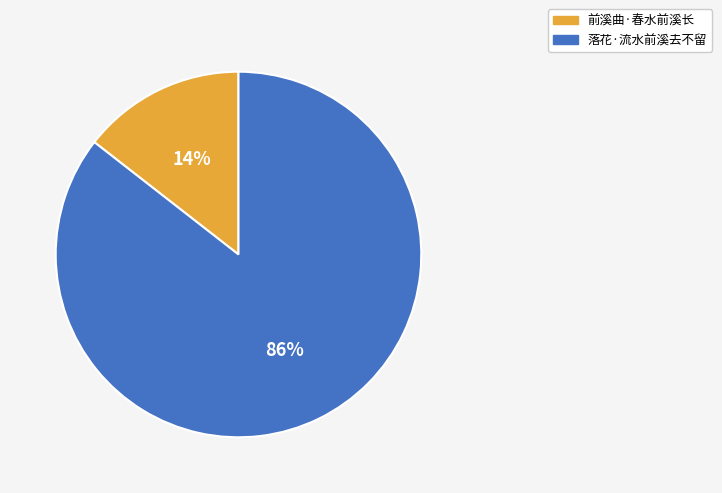

What percentage is the 落花·流水前溪去不留 slice, to the nearest percent?

86%